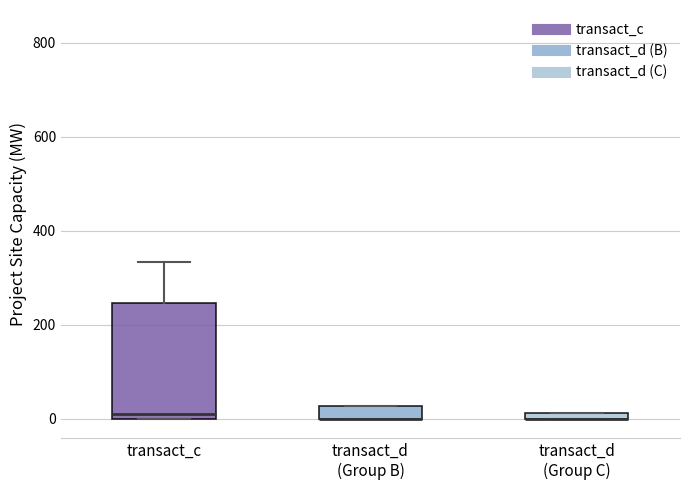

Where is the upper edge of the box for transact_d (Group B) on the y-axis? The values are not printed on the chart, so give them approximately, as read against the axis.

20